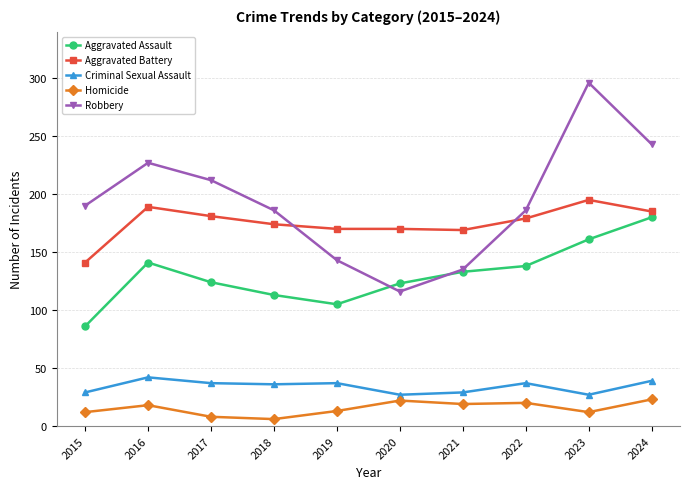

What is the difference between the second highest and minimum values in the Homicide series?

16